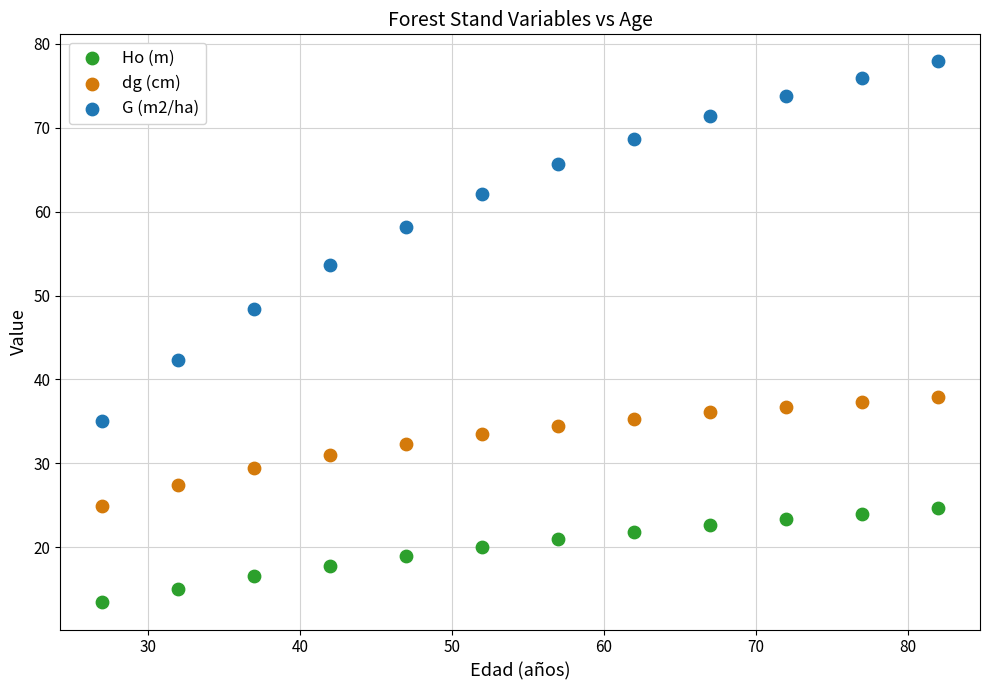

Which series reaches the minimum Y coordinate?

Ho (m)